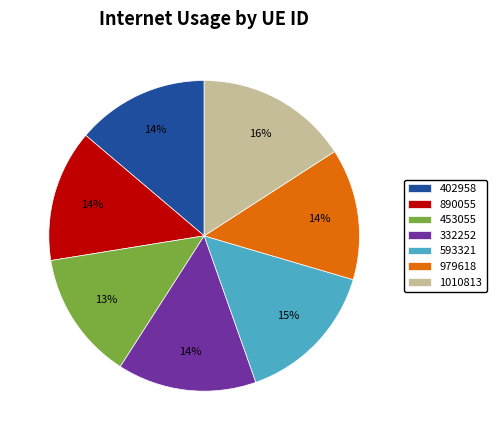

Approximately how many times larger is the value at 593321 compared to 402958?

1.1